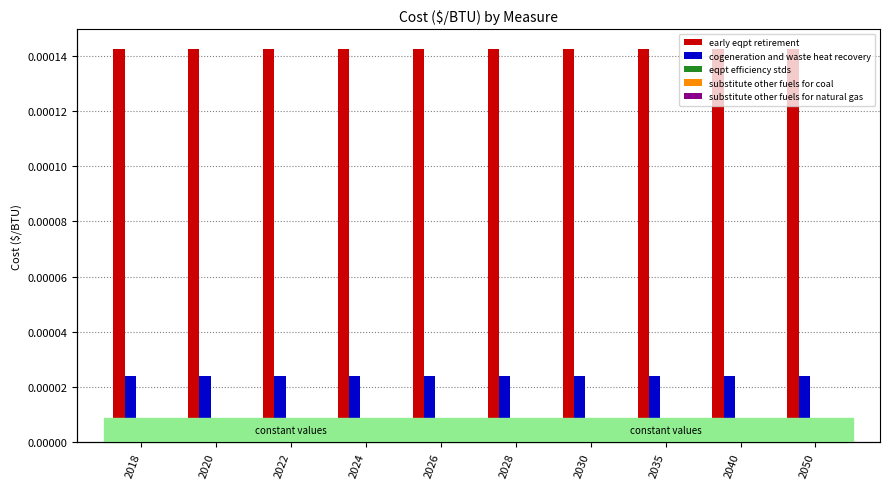

Is it true that substitute other fuels for coal equals 0.0 at 2020?

True